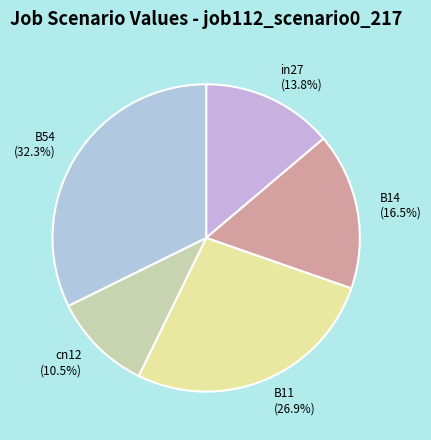

How many slices are in this pie chart?

5